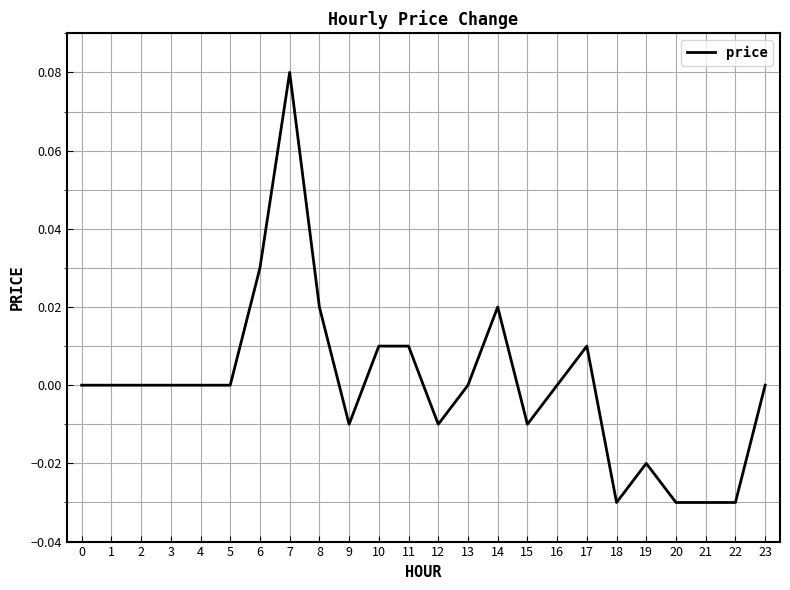

Which has a higher value, 6 or 10?

6